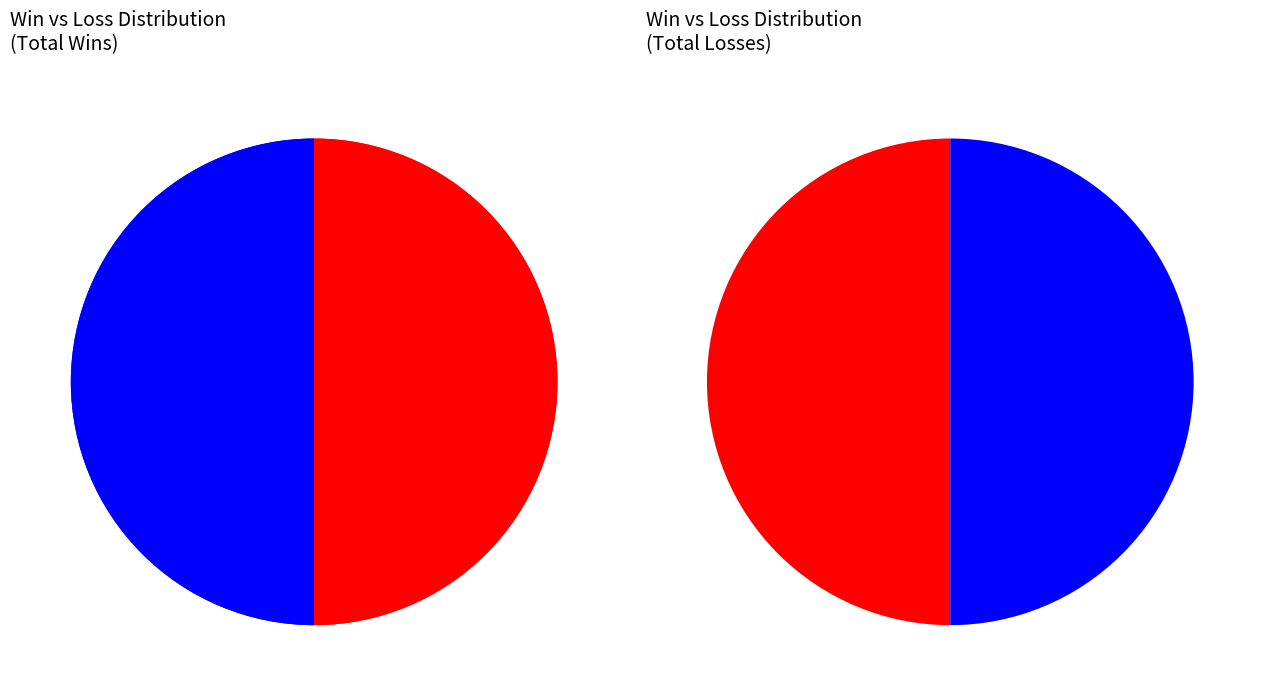

Which series has the widest spread of values?

Win